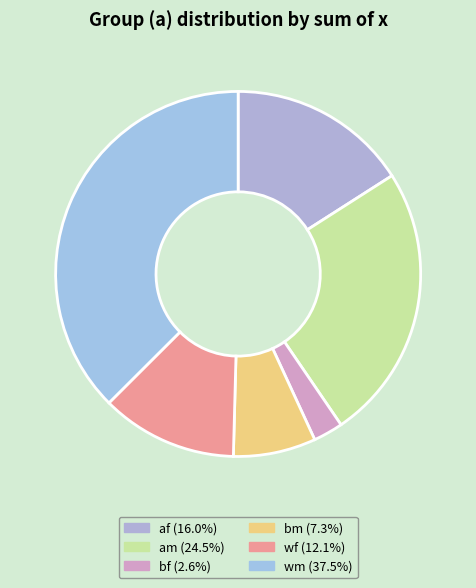

How many segments does this pie chart have?

6